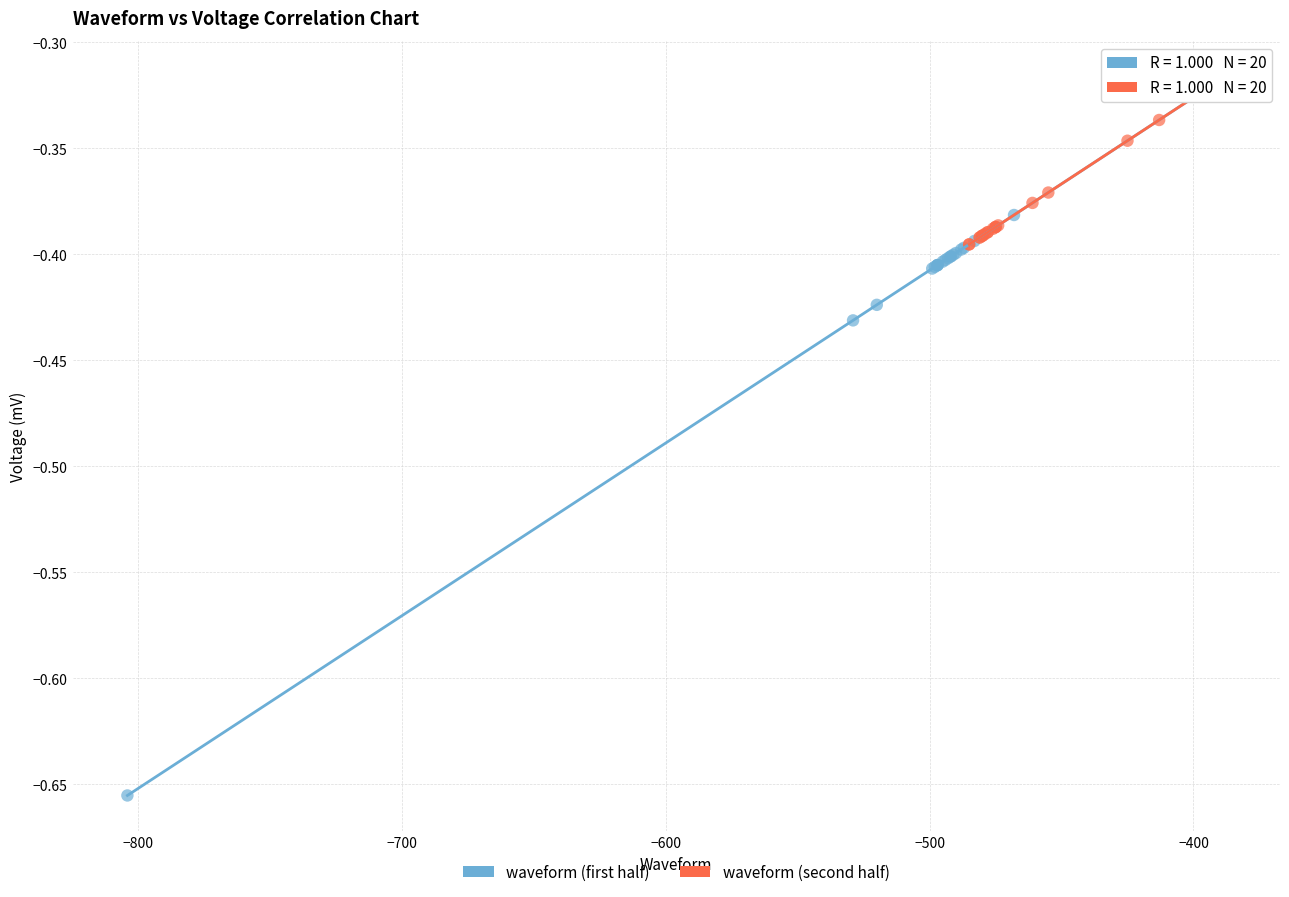

Which series contains the lowest Y value?

waveform (first half)